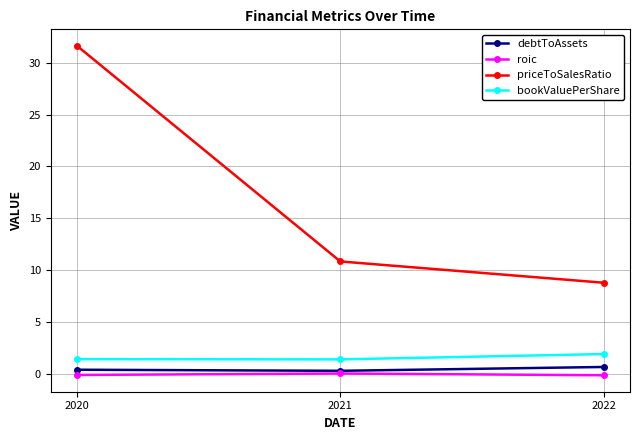

What is the highest value of the debtToAssets series?

0.7